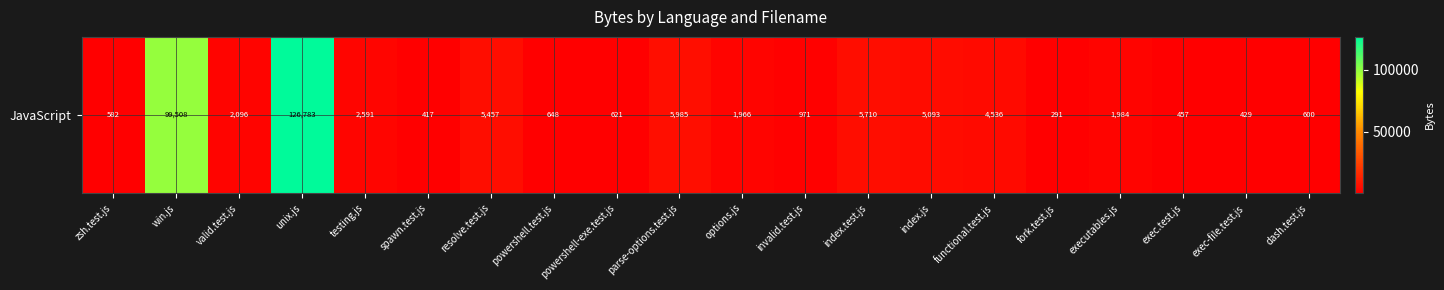

List the labels in order of value, smallest first.

fork.test.js, spawn.test.js, exec-file.test.js, exec.test.js, zsh.test.js, dash.test.js, powershell-exe.test.js, powershell.test.js, invalid.test.js, options.js, executables.js, valid.test.js, testing.js, functional.test.js, index.js, resolve.test.js, index.test.js, parse-options.test.js, win.js, unix.js